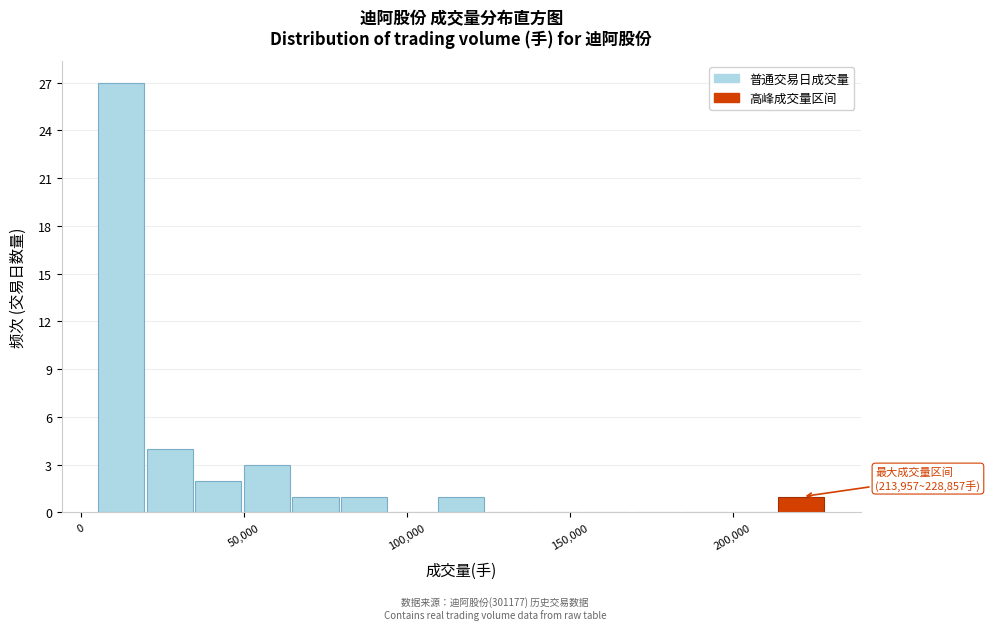

Read against the x-axis, roughly where is the centre of the tallest bar?

10000